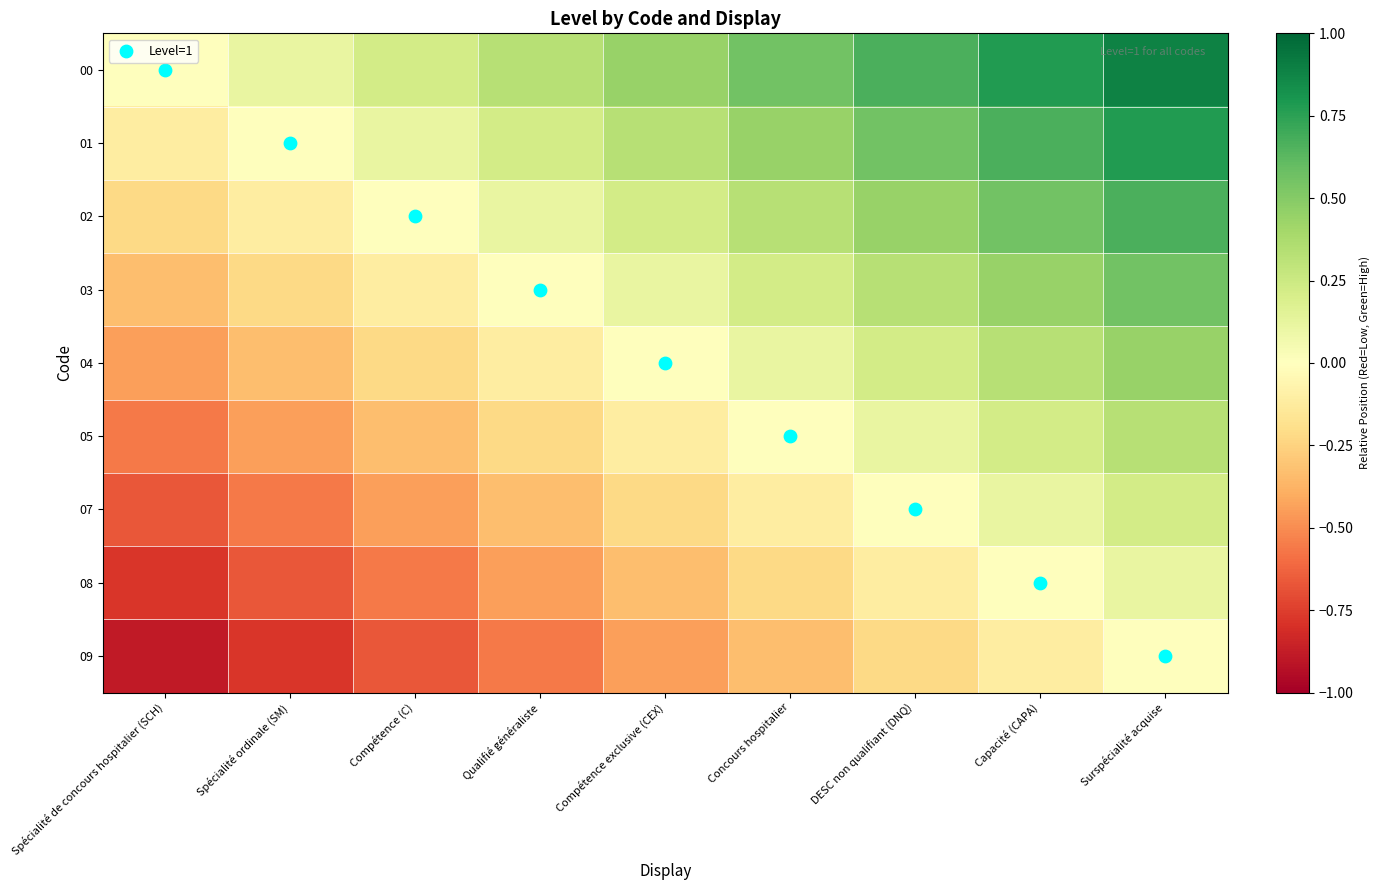

At which category is the sum across all series the highest?

Surspécialité acquise